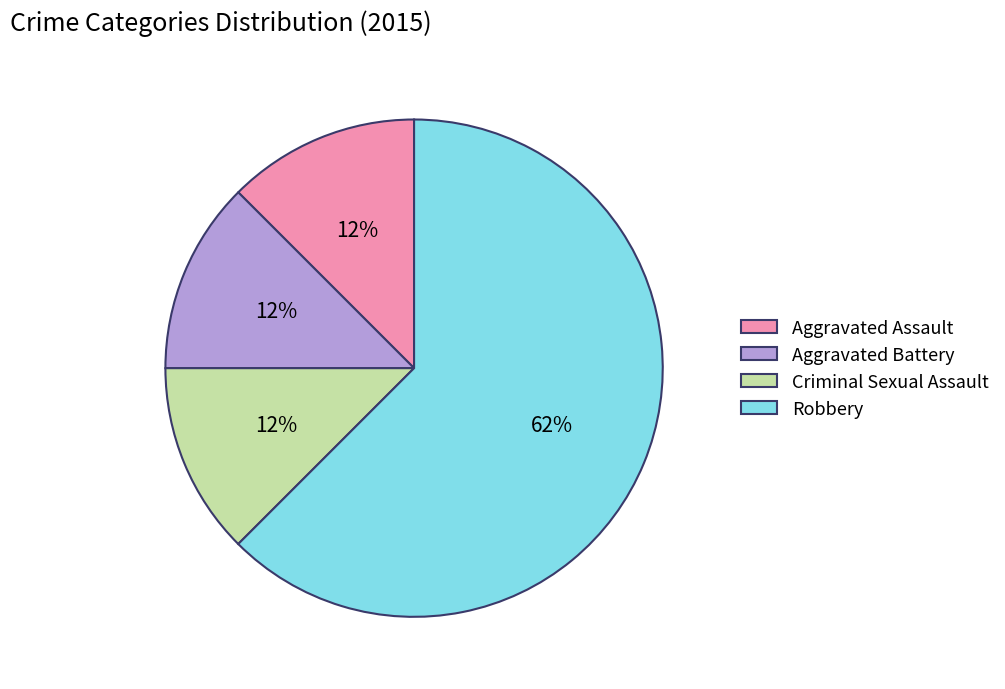

How many slices are in this pie chart?

4